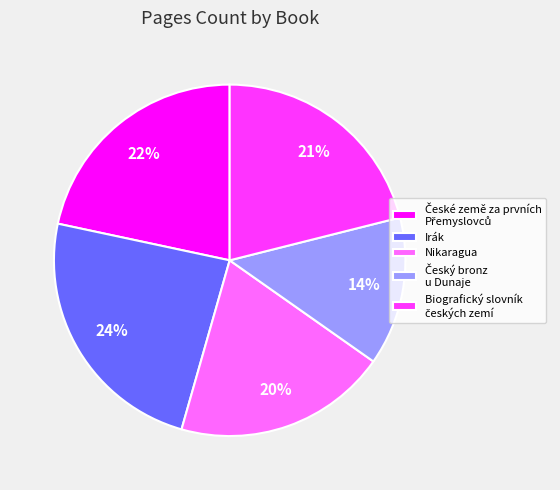

Between Nikaragua and Irák, which is larger?

Irák